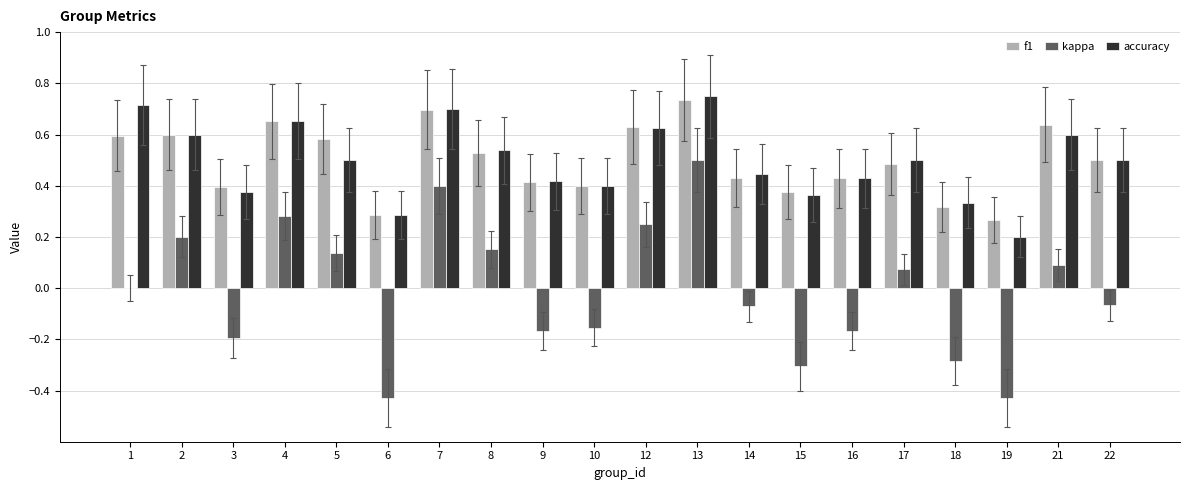

Which series changed the most between 12 and 18?

kappa